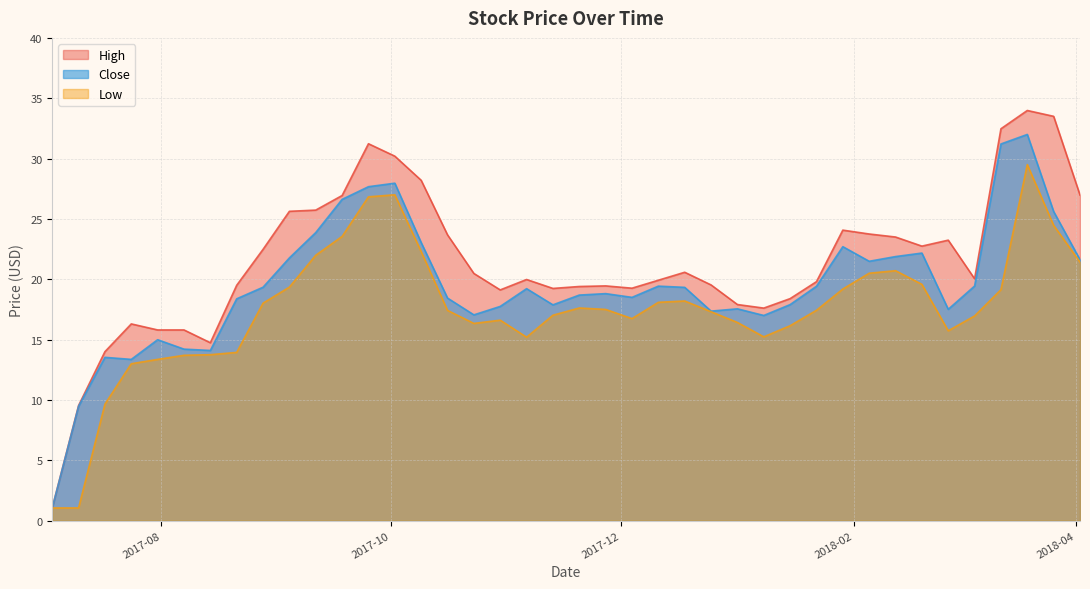

What is the sum of all Close values?

779.3